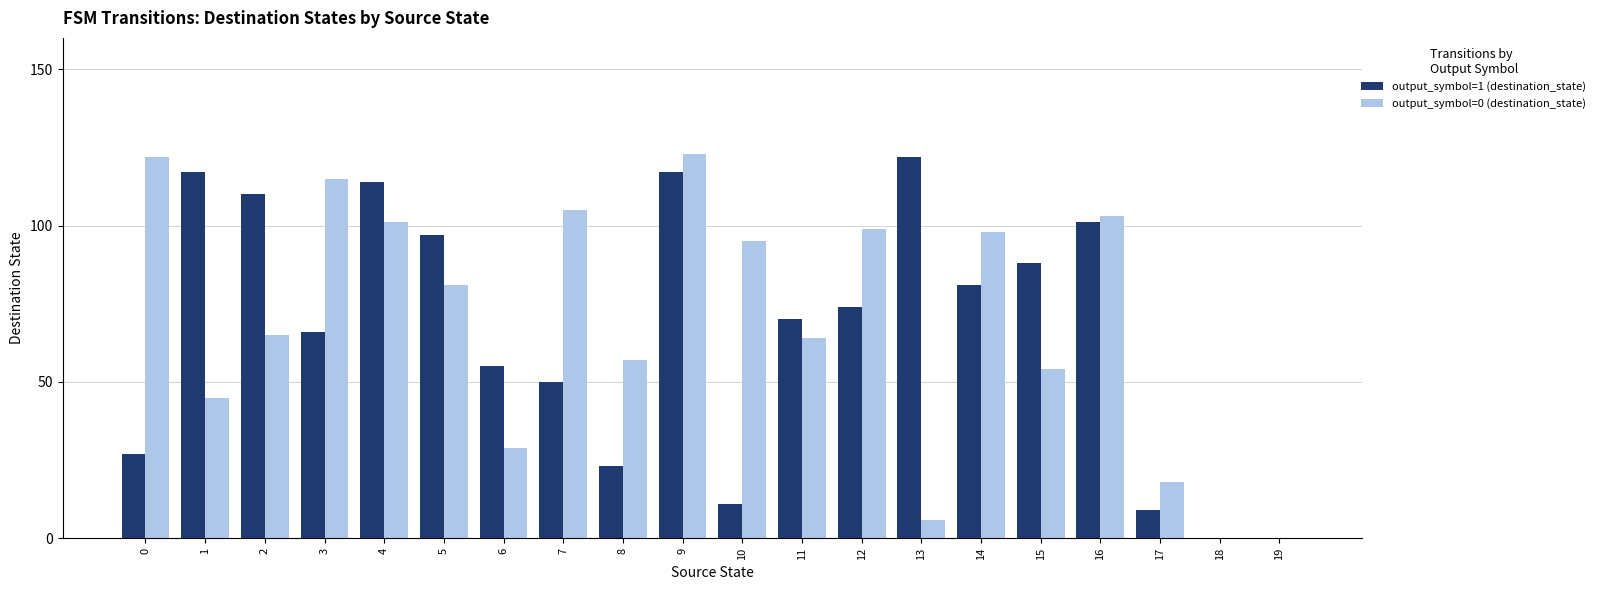

What is the greatest value displayed?

123